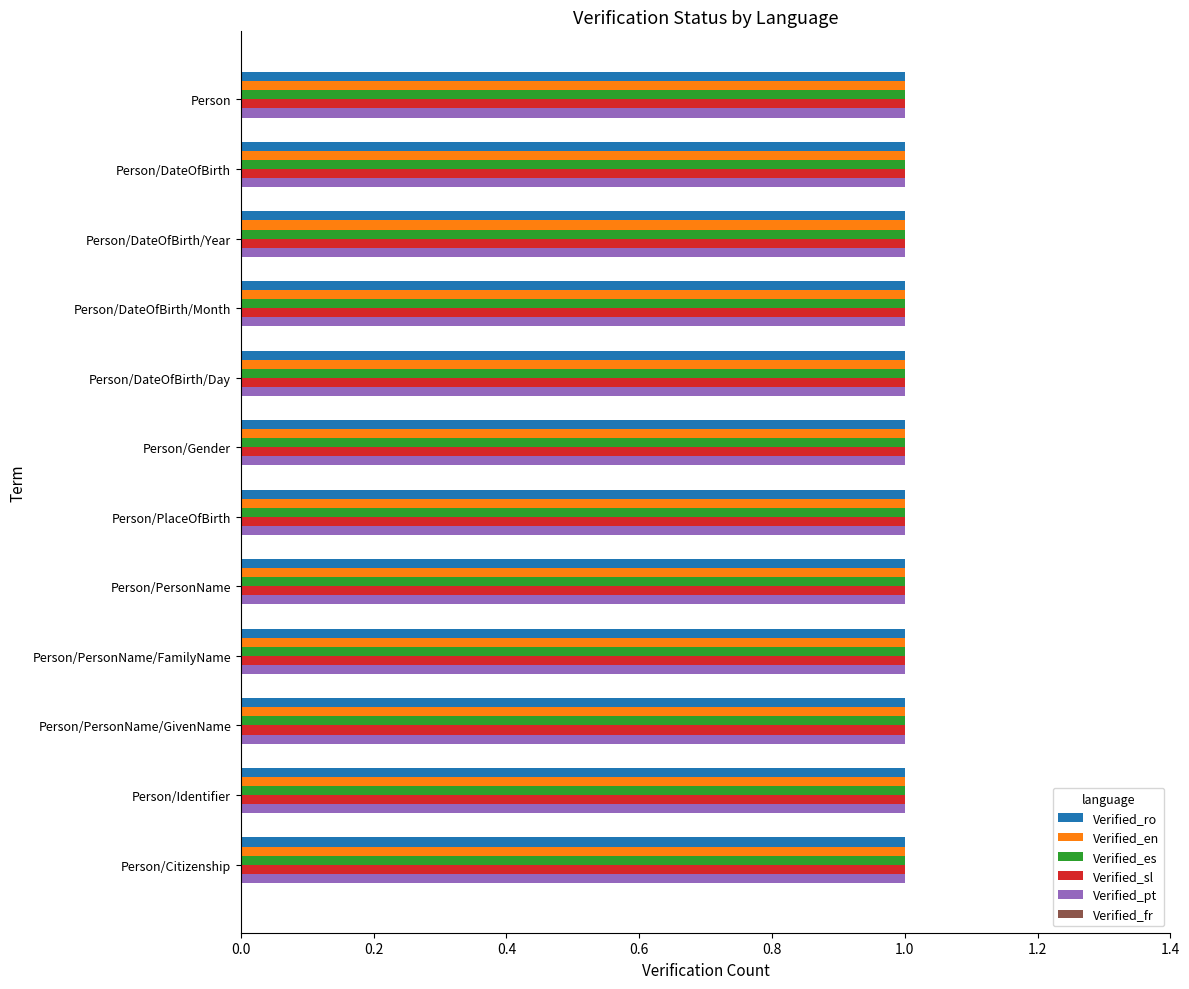

At how many categories does at least one series exceed 0?

12